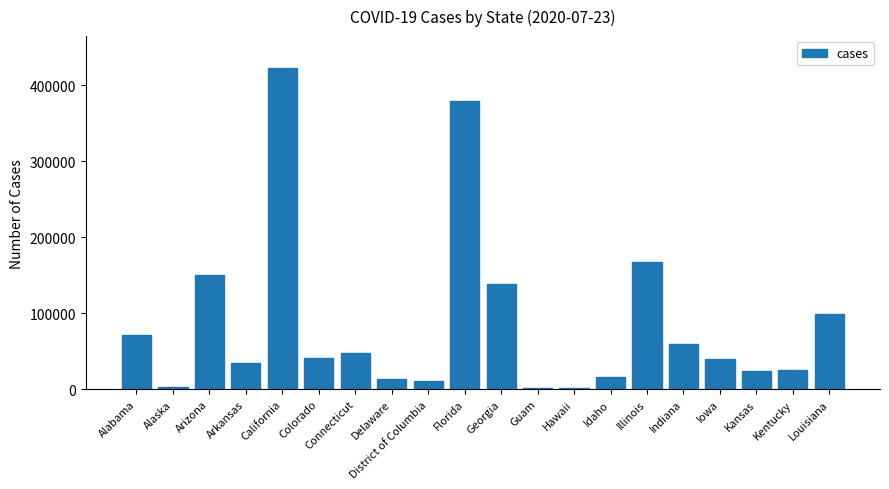

The chart shows a value of 1301 at Guam. True or false?

True